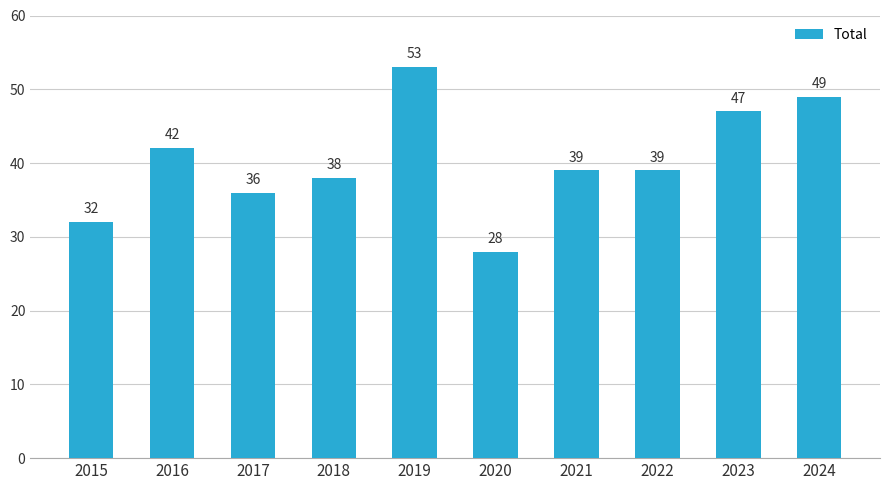

Reading left to right, list all the values displayed in this chart.

2015=32	2016=42	2017=36	2018=38	2019=53	2020=28	2021=39	2022=39	2023=47	2024=49